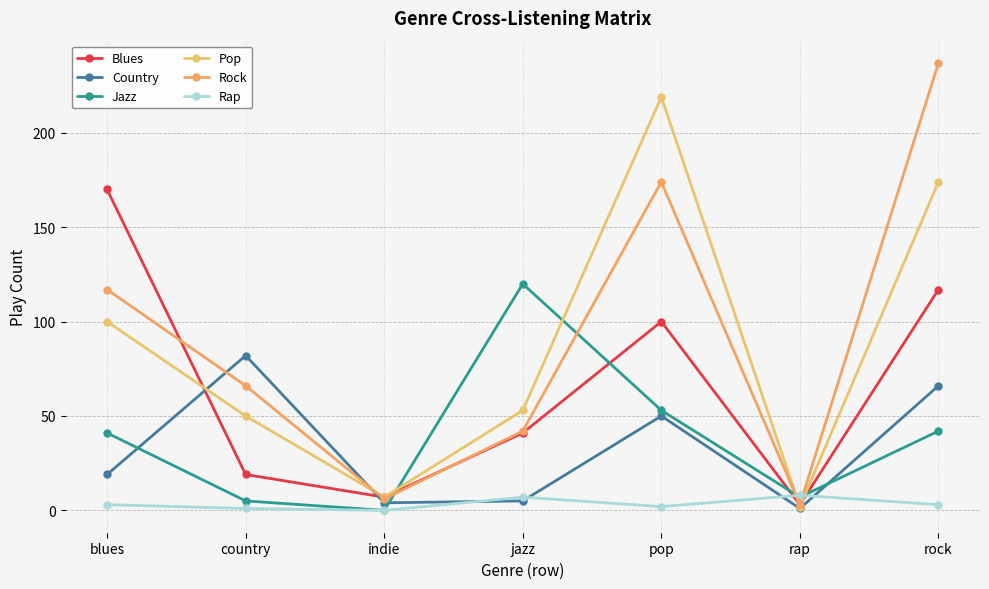

Which series has the largest total across all categories?

Rock